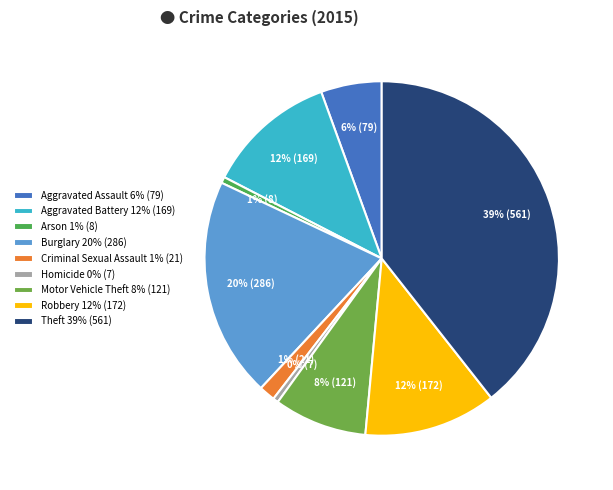

What percentage is the Robbery slice, to the nearest percent?

12%